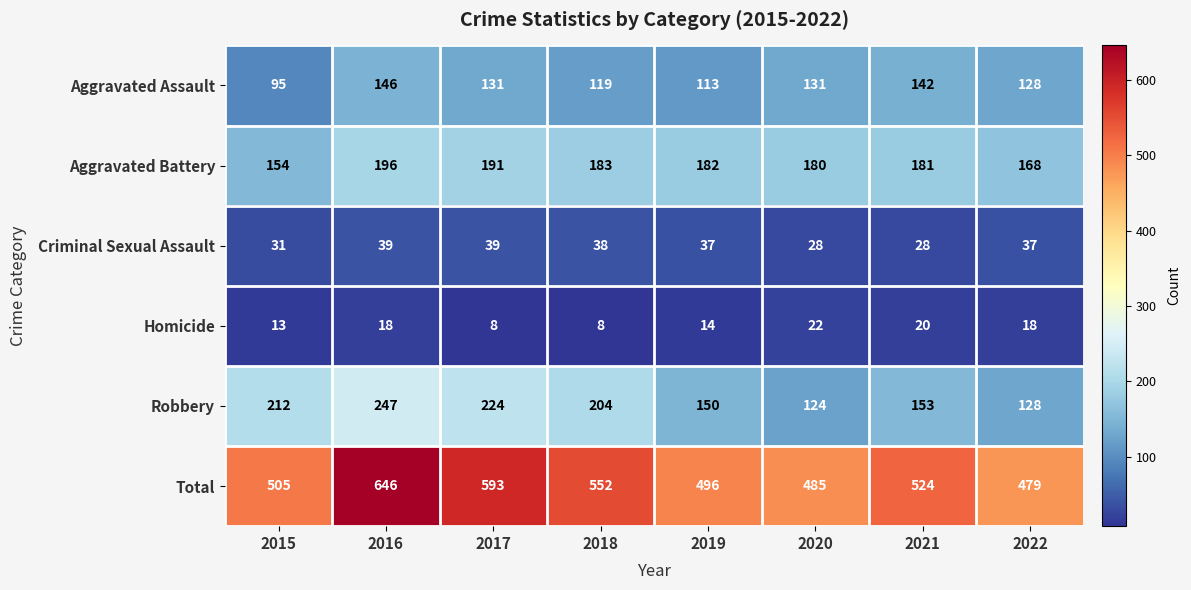

What is the sum of all Criminal Sexual Assault values?

277